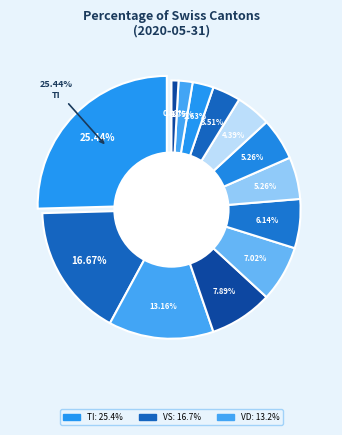

What is the ratio of the value at GE to the value at ZH?

0.8